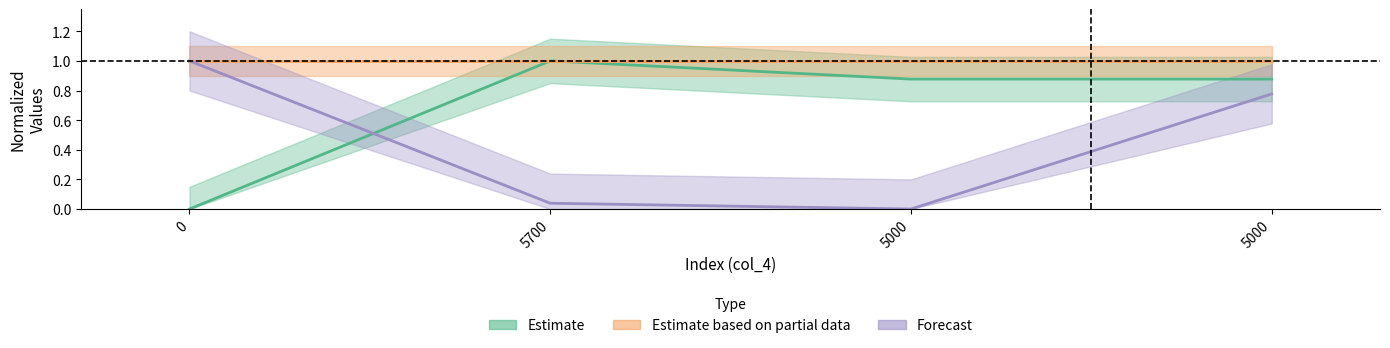

True or false: col_5 has a value of 0.9 at 5000.

True